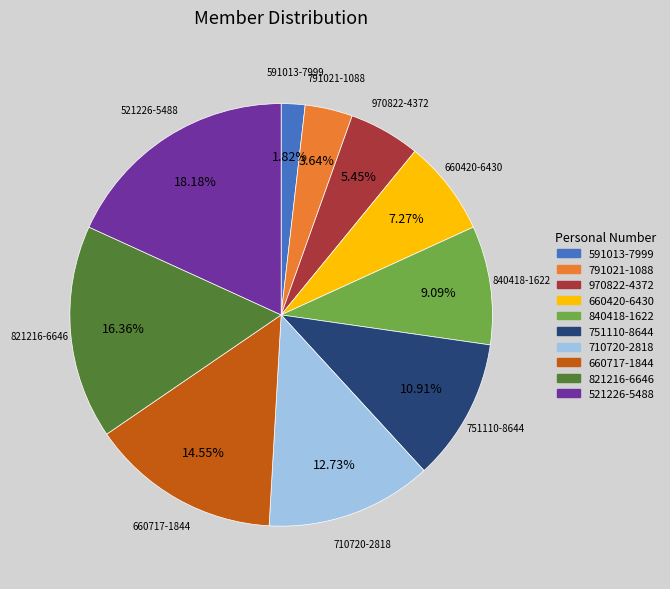

Between 591013-7999 and 710720-2818, which is larger?

710720-2818